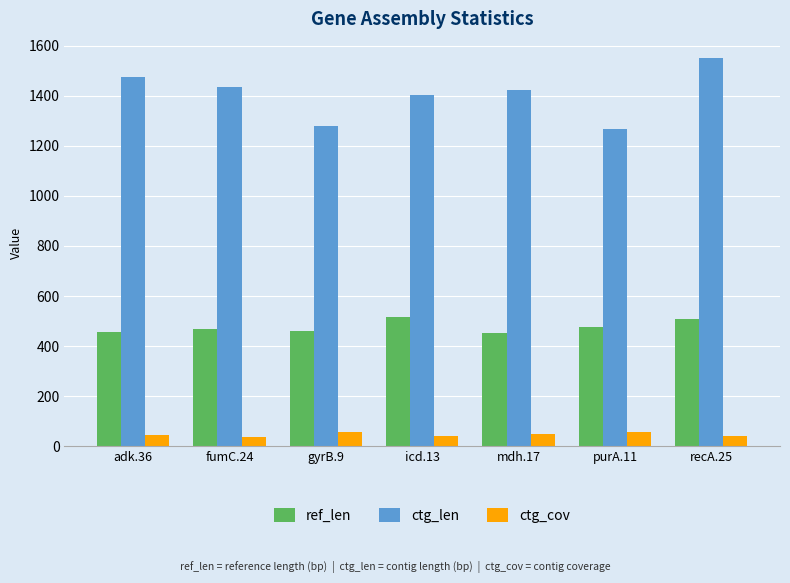

Which series has the widest spread of values?

ctg_len